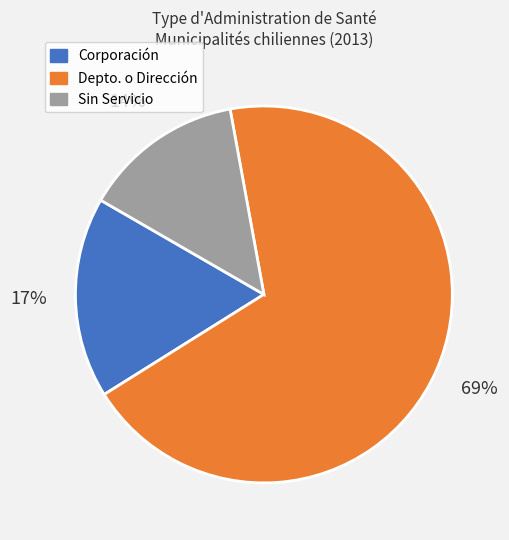

Is there a majority slice in this chart?

Yes